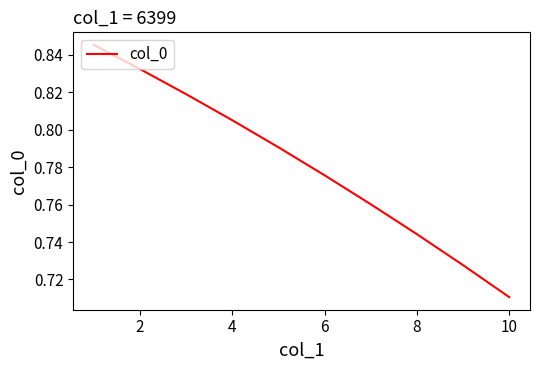

Does the chart display data point markers on the line(s)?

No